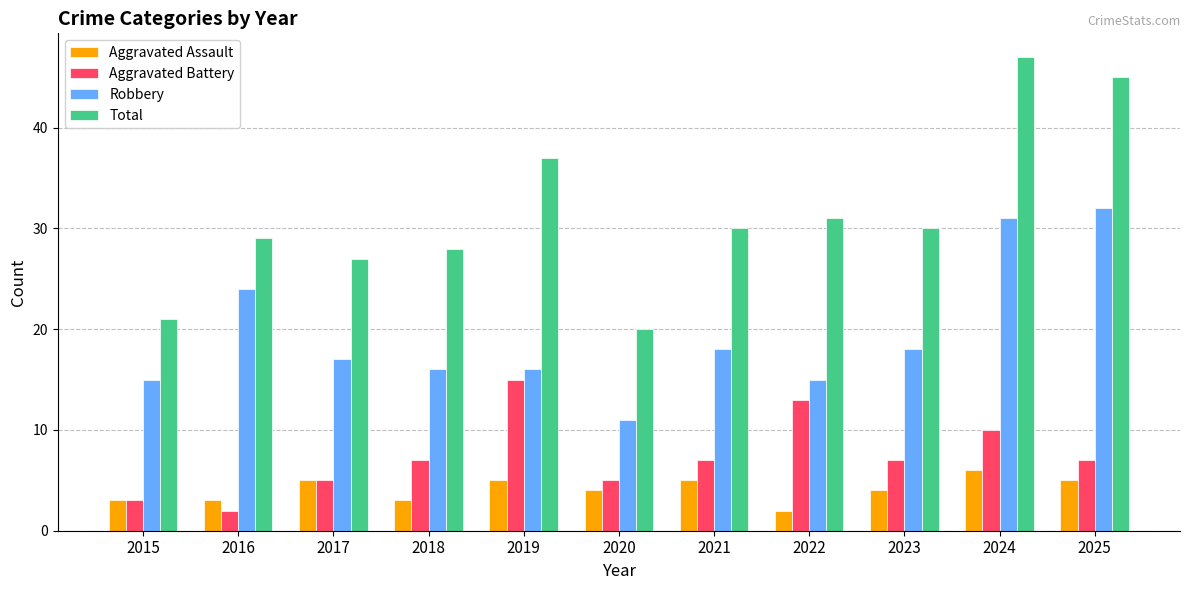

Between 2016 and 2019, which series saw the biggest shift?

Aggravated Battery